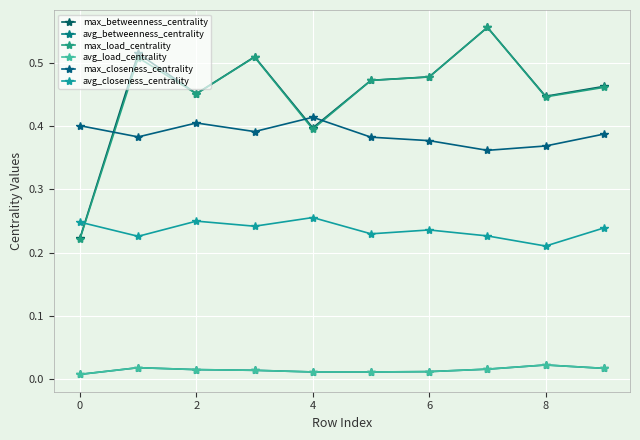

Does the chart have visible grid lines?

Yes